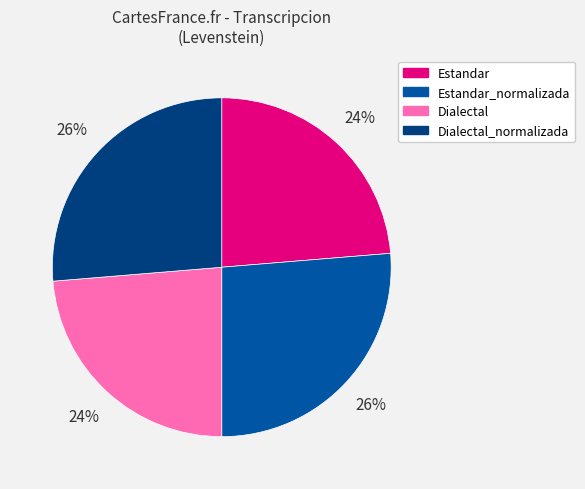

The Dialectal slice represents 24% of the pie. True or false?

True